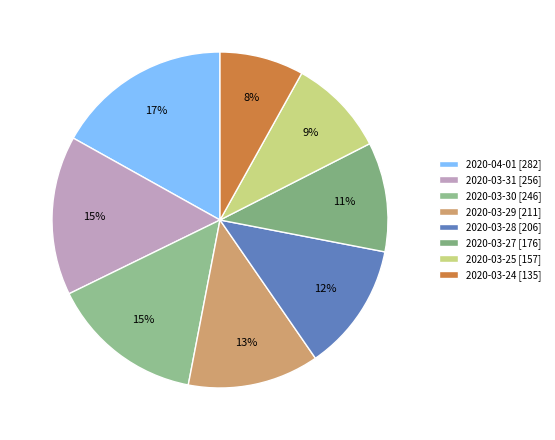

To the nearest percent, what is the difference between the largest and smallest slice percentages?

9%